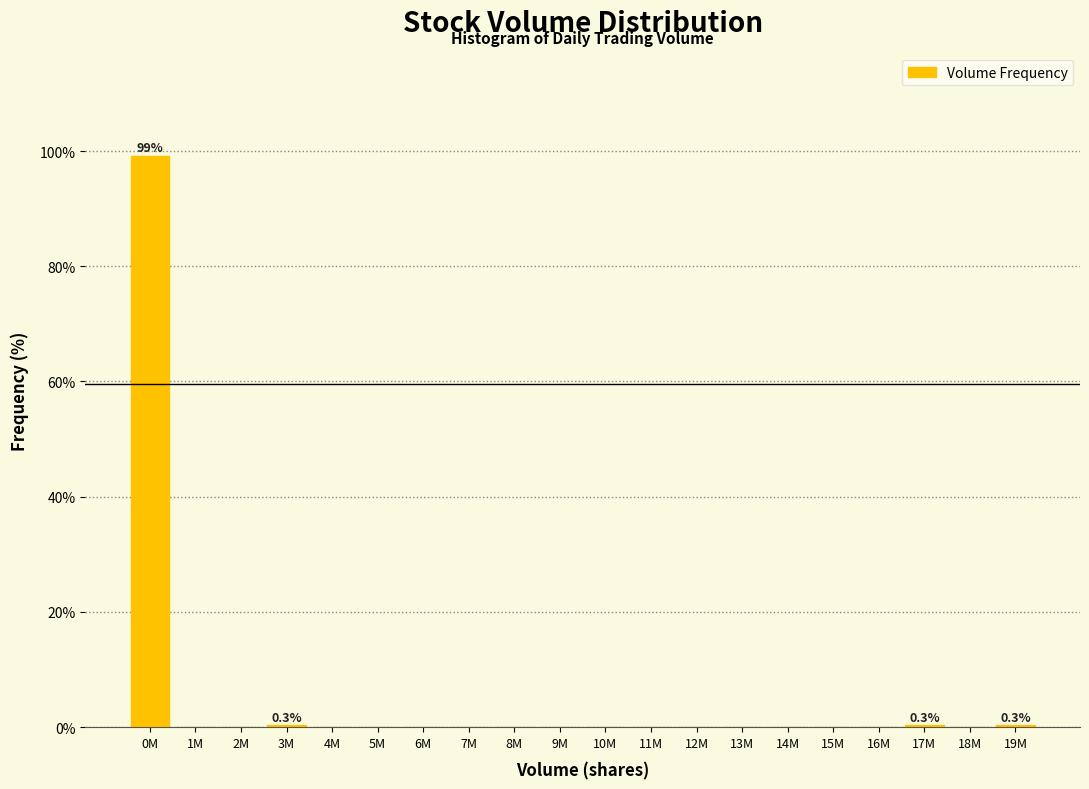

Is it true that the value at 9M is 0.0?

True